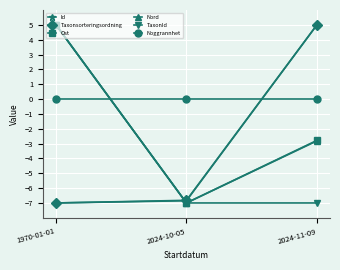

How many values in Nord are above zero?

1